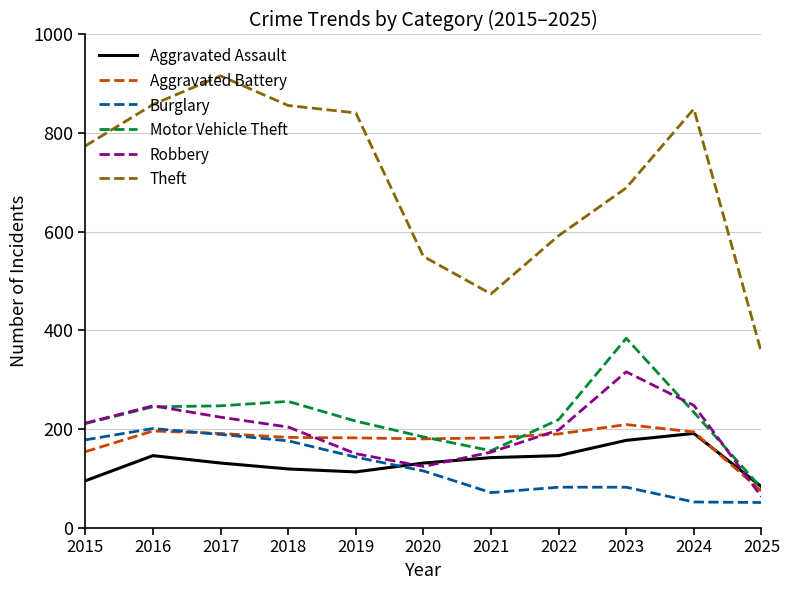

Is it true that Aggravated Battery equals 44 at 2017?

False